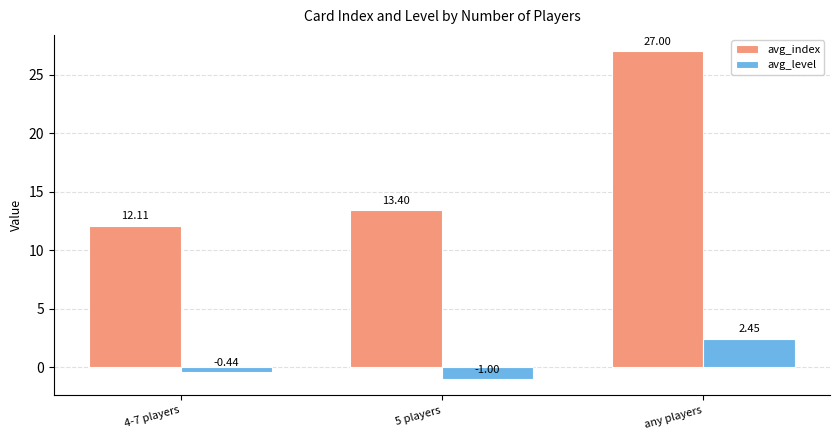

Are the bars horizontal?

No